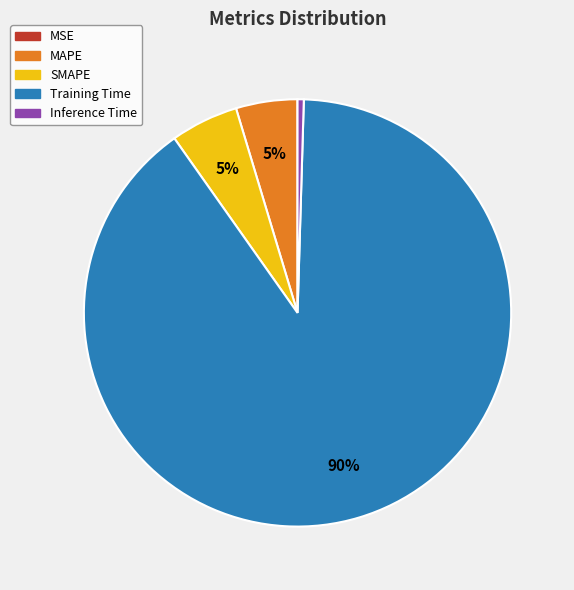

Which category accounts for the majority?

Training Time